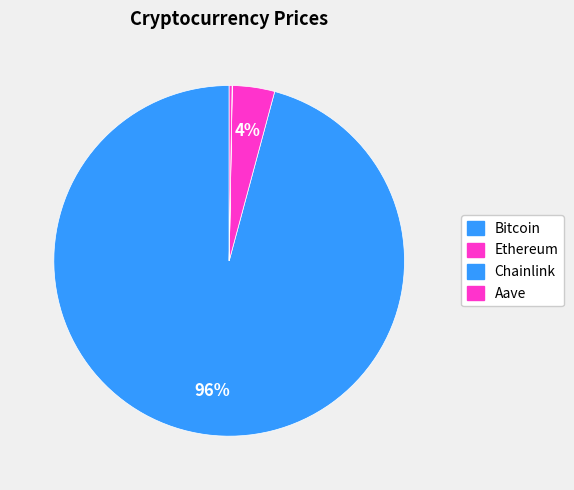

To the nearest percent, what is the combined percentage of Aave and Ethereum?

4%